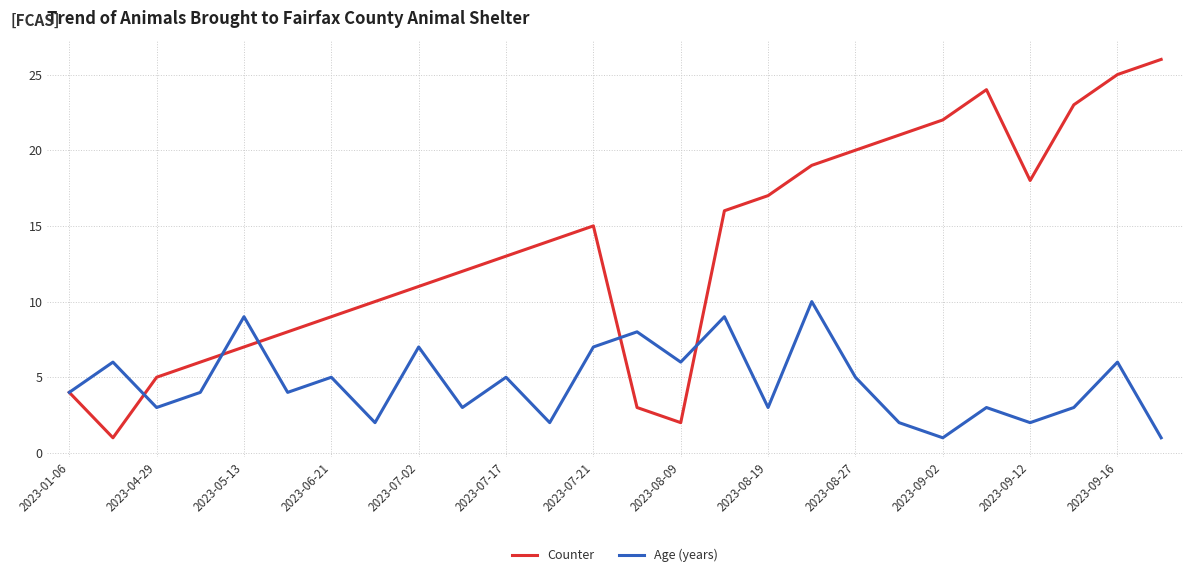

After their last crossing, which series has the higher values: Age (years) or Counter?

Counter